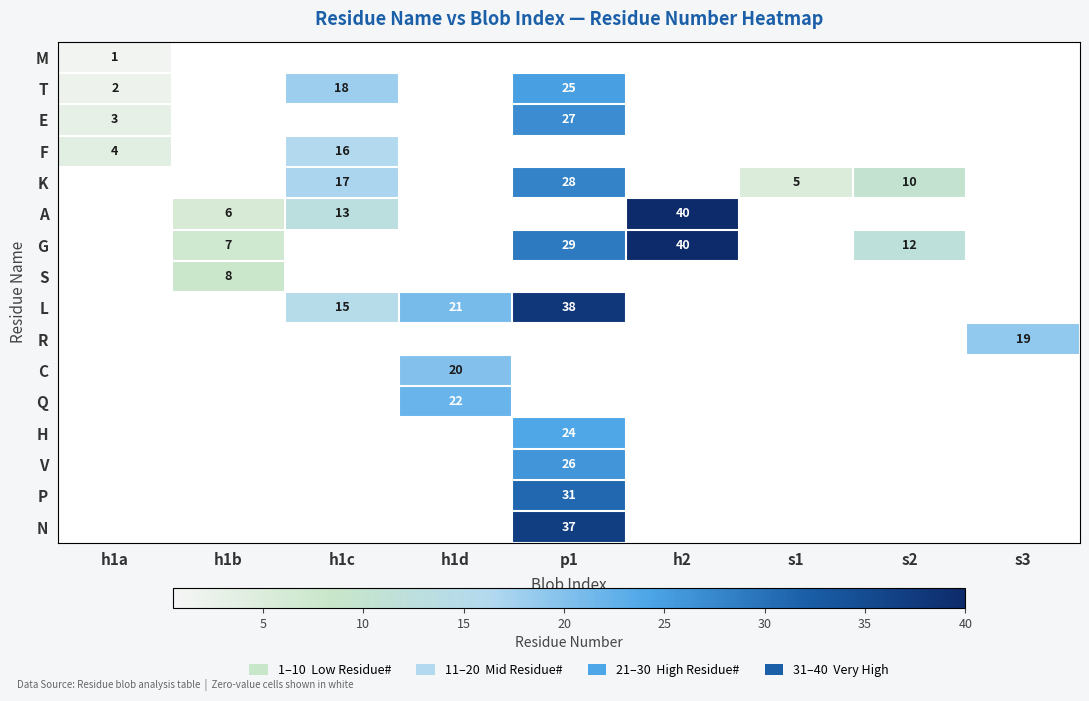

The value of E at p1 is 27. True or false?

True